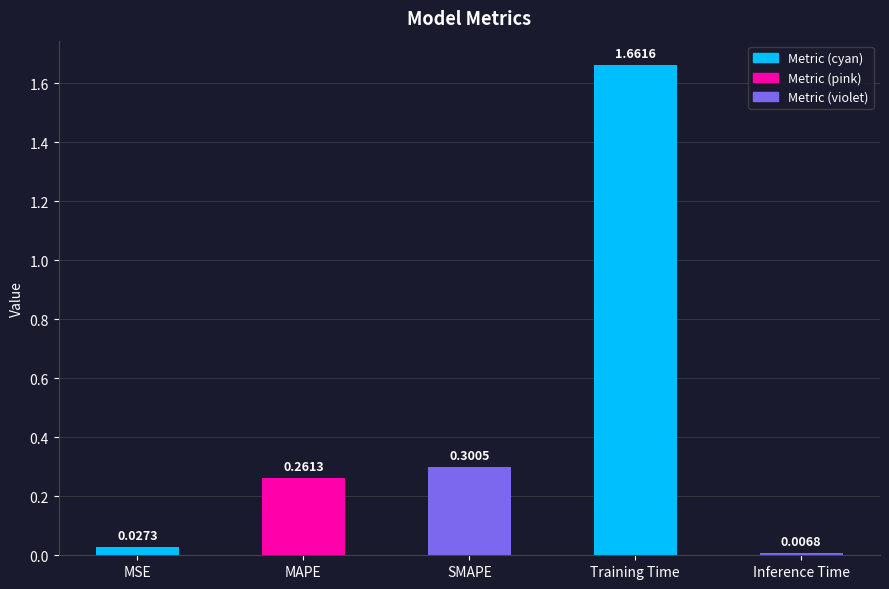

At which category does the chart reach its peak across all series?

Training Time